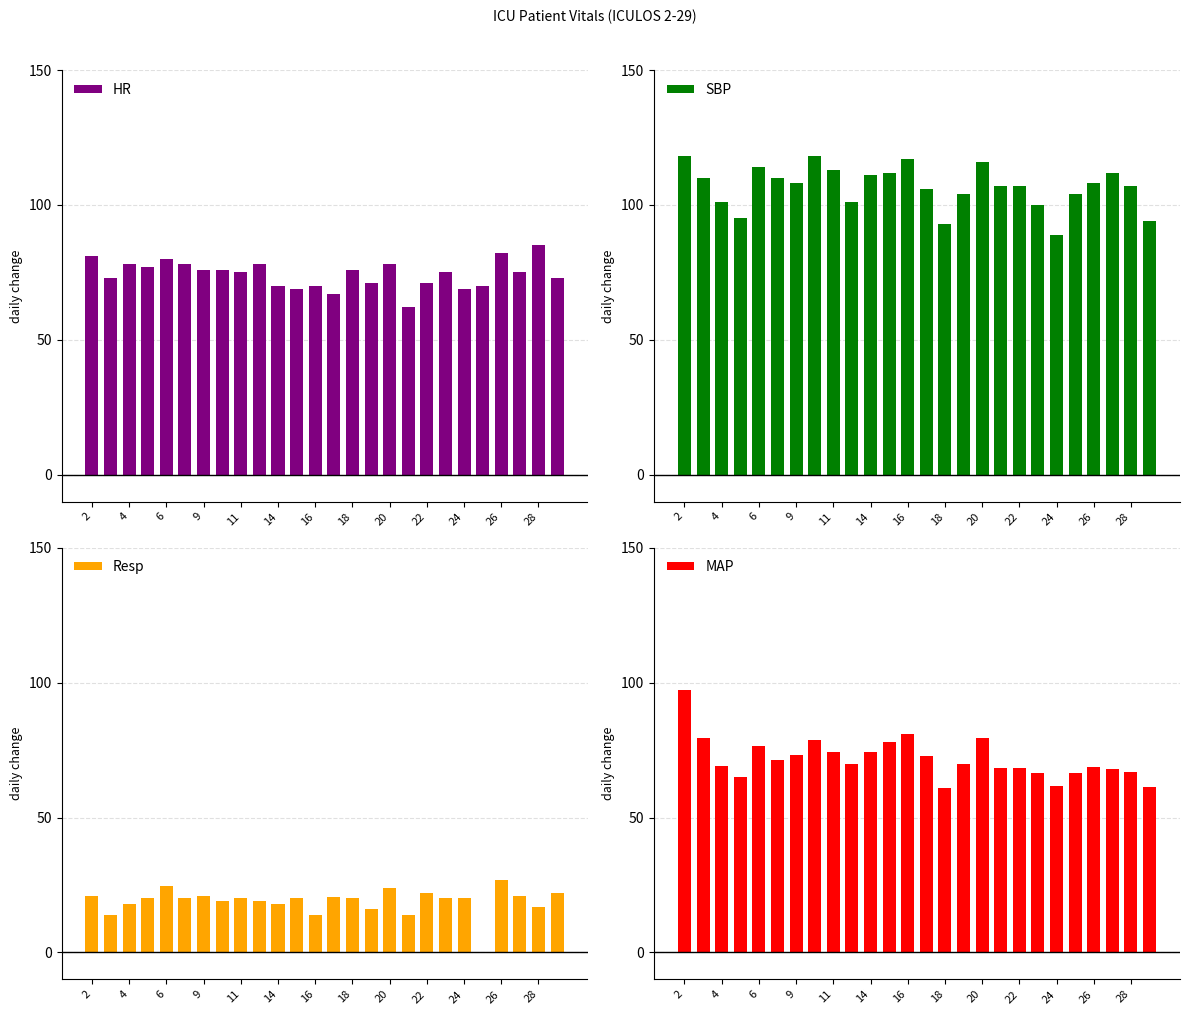

Is it true that Resp equals 33.3 at 22?

False